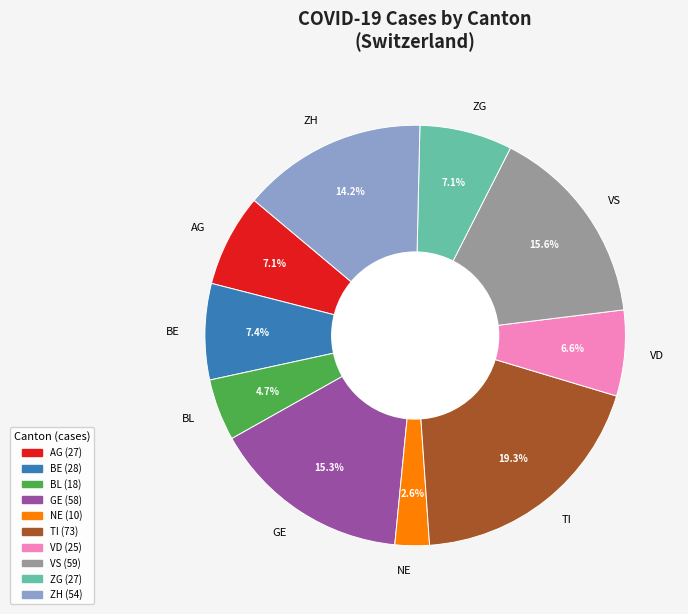

Which slice is the smallest?

NE